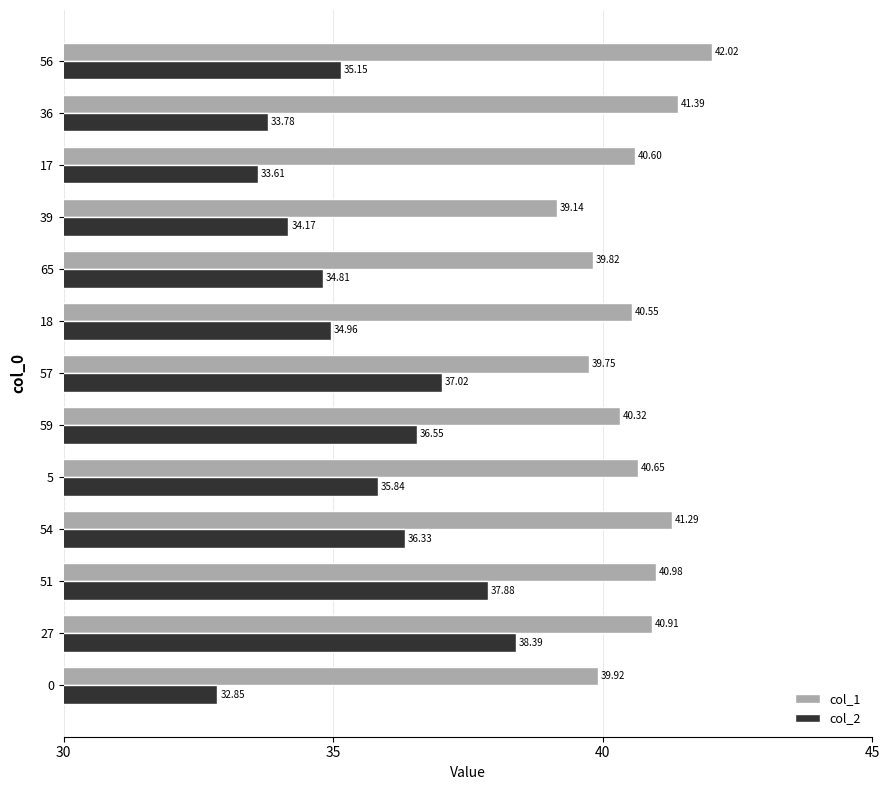

Rank the categories by col_1 value from lowest to highest.

39, 57, 65, 0, 59, 18, 17, 5, 27, 51, 54, 36, 56